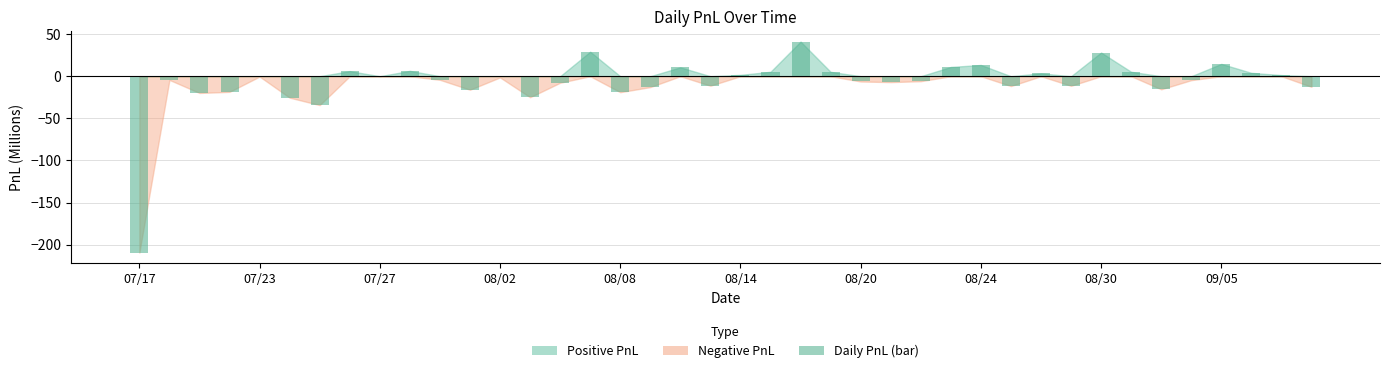

How many categories are shown in the chart?

40